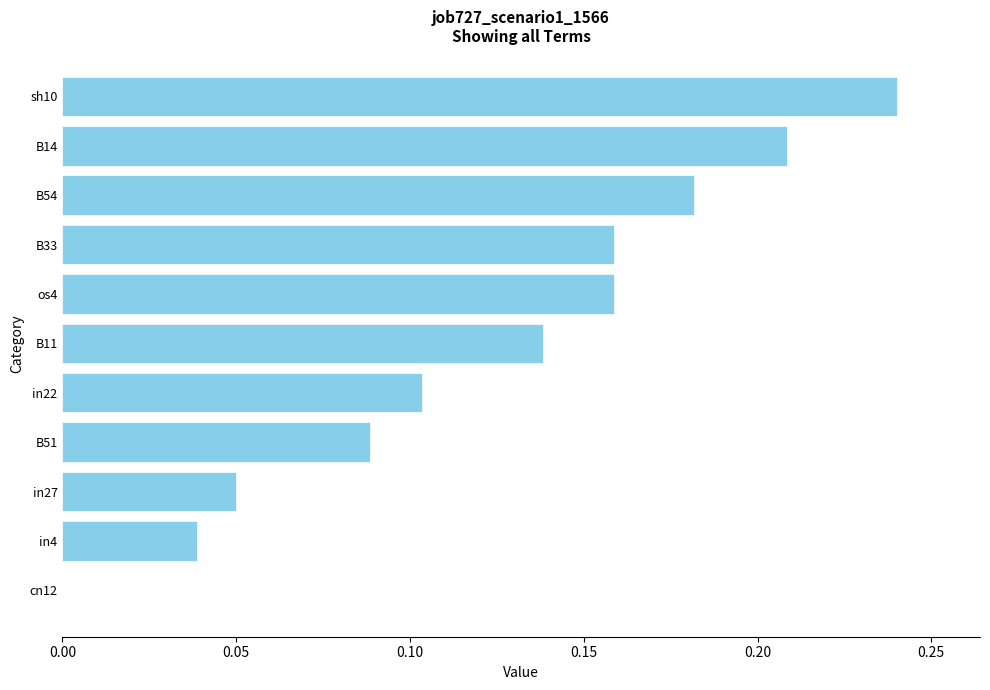

How many values are between 0 and 1?

11